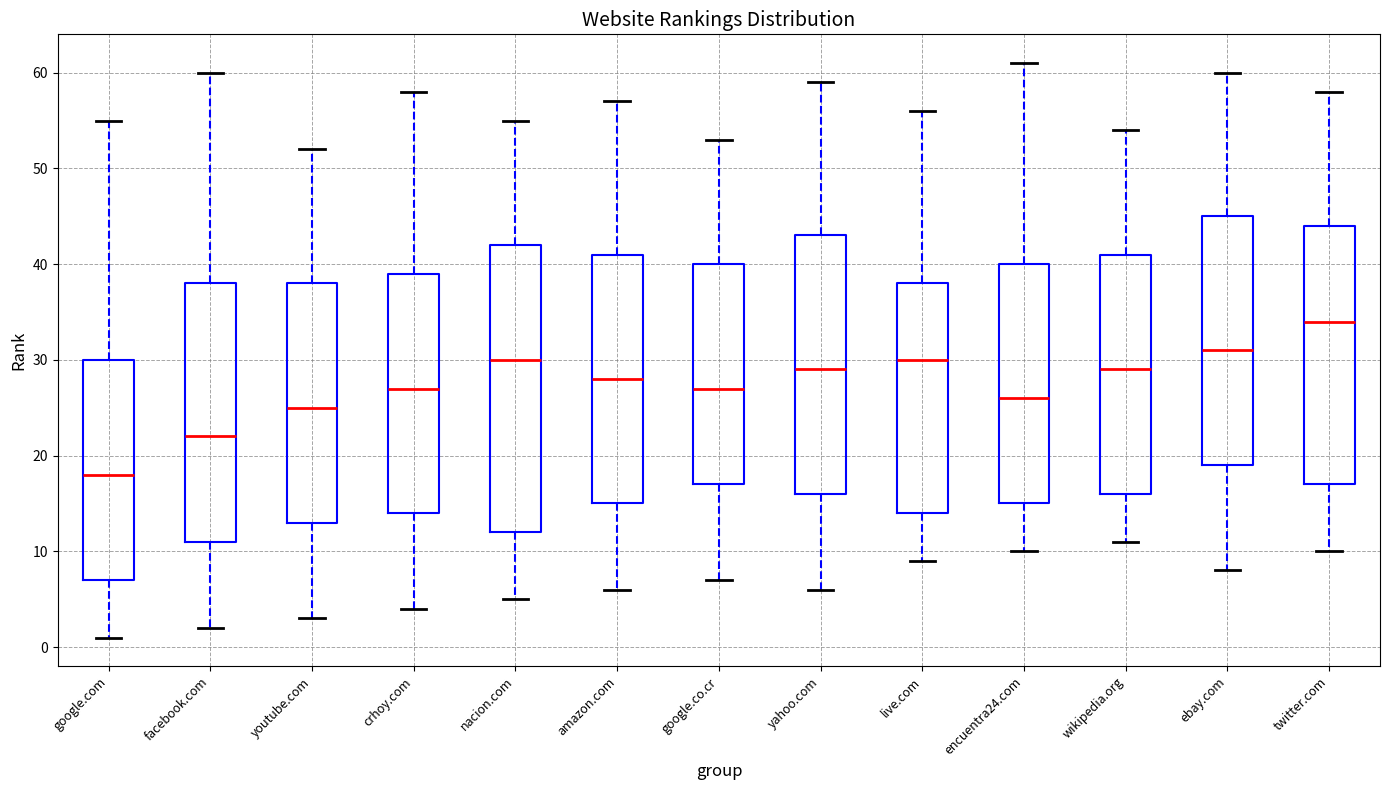

Reading left to right, transcribe this box plot: for each box, give where its median line is, the range the box spans, and where its two whiskers end, as read against the y-axis. The values are not printed on the chart, so give them approximately, as read against the axis.

google.com: median 18, box 7 to 30, whiskers 1 to 55
facebook.com: median 22, box 11 to 38, whiskers 2 to 60
youtube.com: median 25, box 13 to 38, whiskers 3 to 52
crhoy.com: median 27, box 14 to 39, whiskers 4 to 58
nacion.com: median 30, box 12 to 42, whiskers 5 to 55
amazon.com: median 28, box 15 to 41, whiskers 6 to 57
google.co.cr: median 27, box 17 to 40, whiskers 7 to 53
yahoo.com: median 29, box 16 to 43, whiskers 6 to 59
live.com: median 30, box 14 to 38, whiskers 9 to 56
encuentra24.com: median 26, box 15 to 40, whiskers 10 to 61
wikipedia.org: median 29, box 16 to 41, whiskers 11 to 54
ebay.com: median 31, box 19 to 45, whiskers 8 to 60
twitter.com: median 34, box 17 to 44, whiskers 10 to 58